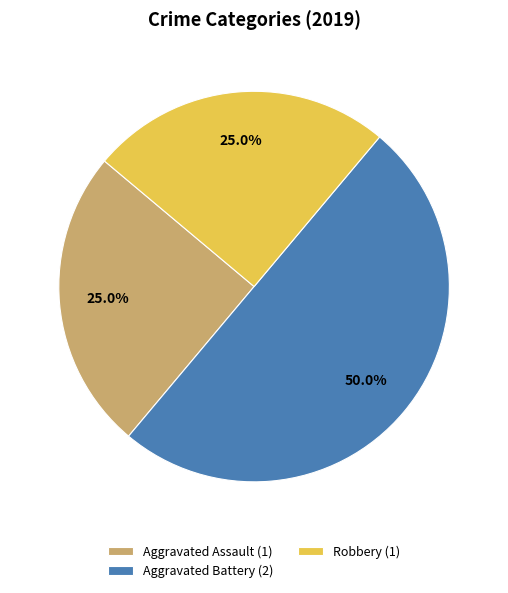

Which category has the biggest portion of the pie?

Aggravated Battery (2)